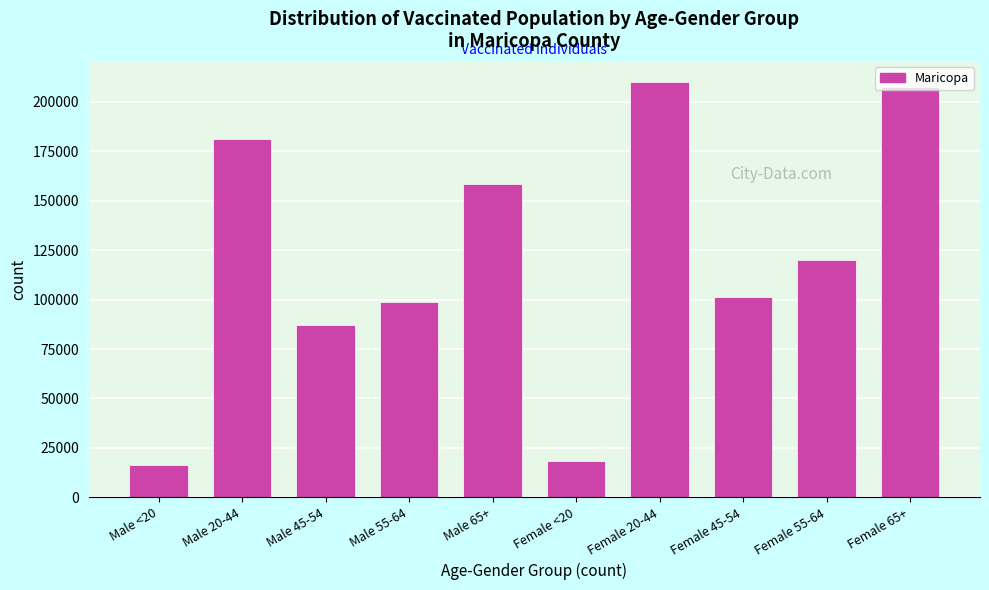

What is the difference between the values at Male <20 and Female 65+?

191071